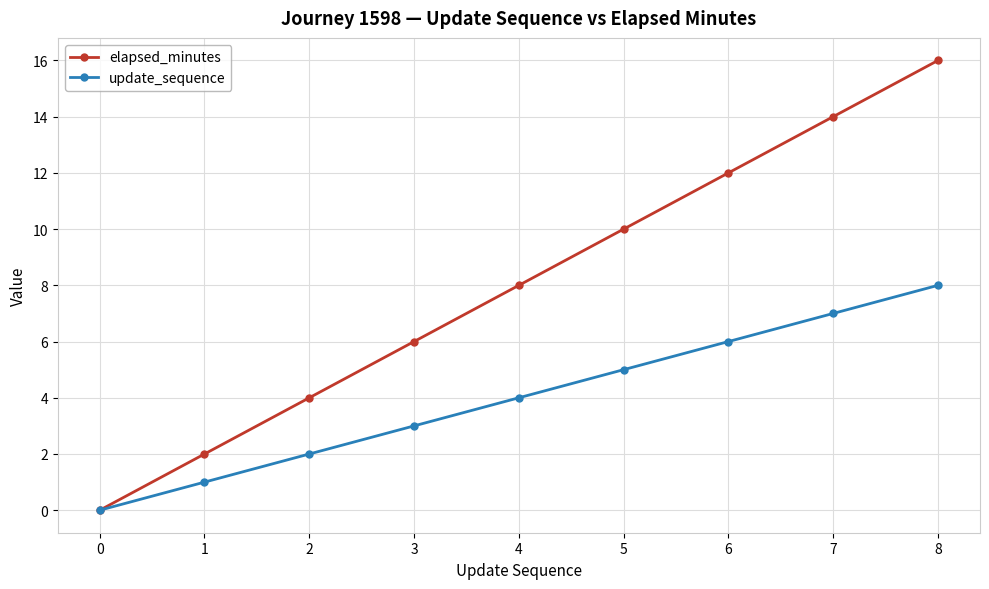

Which series has the largest range (max minus min)?

elapsed_minutes